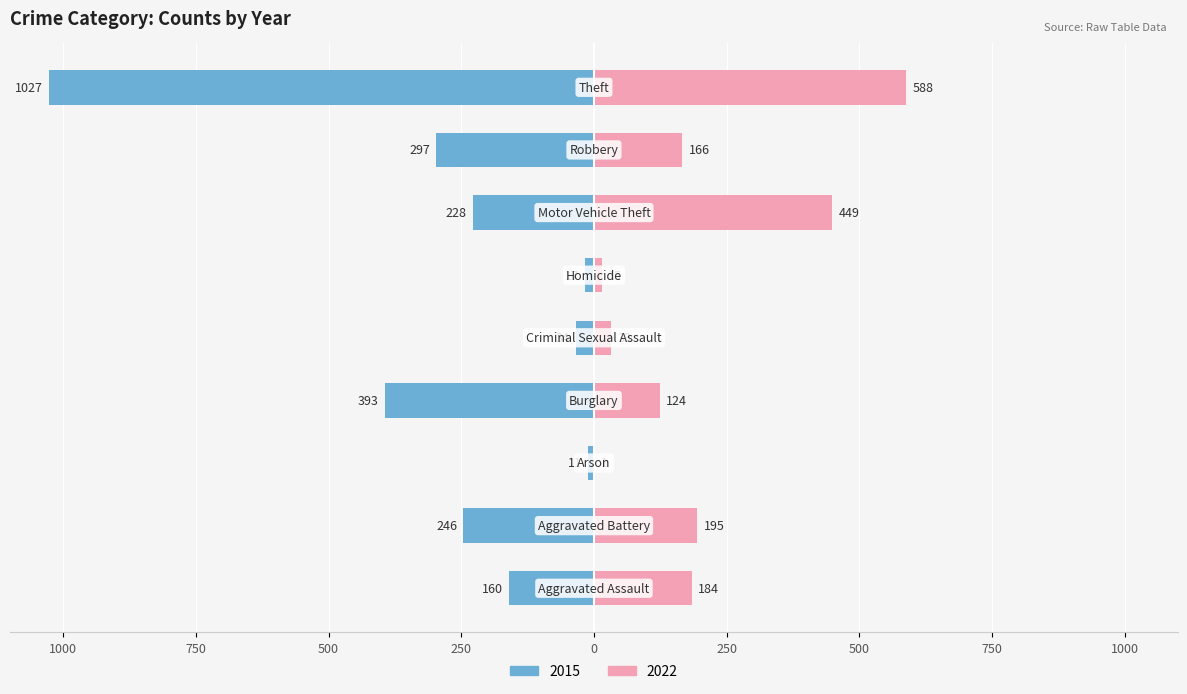

The 2022 series shows 1017 at Theft. True or false?

False